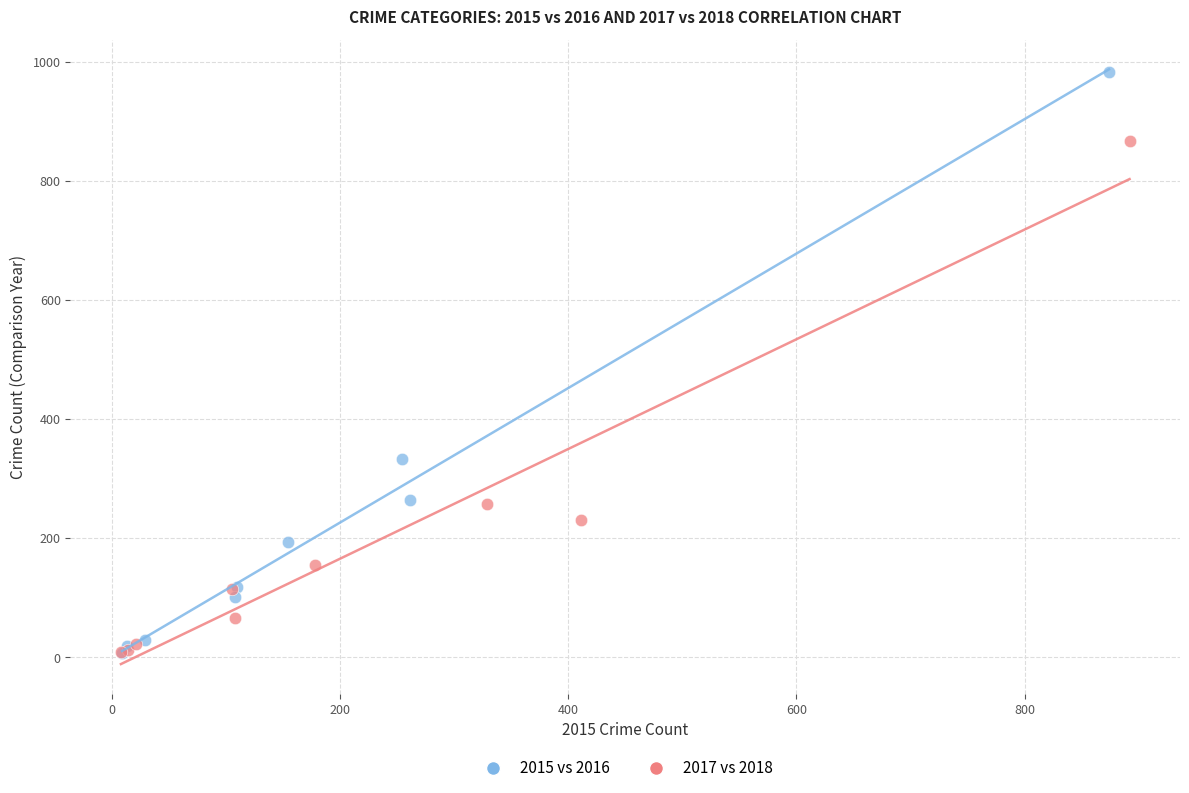

Which series has the widest spread of Y values?

2015 vs 2016